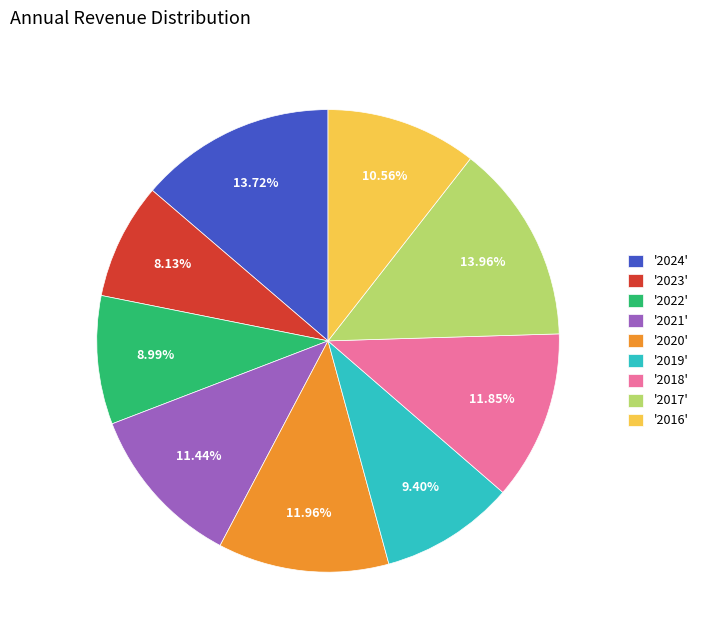

Combined, do '2024' and '2022' account for over 50%?

No